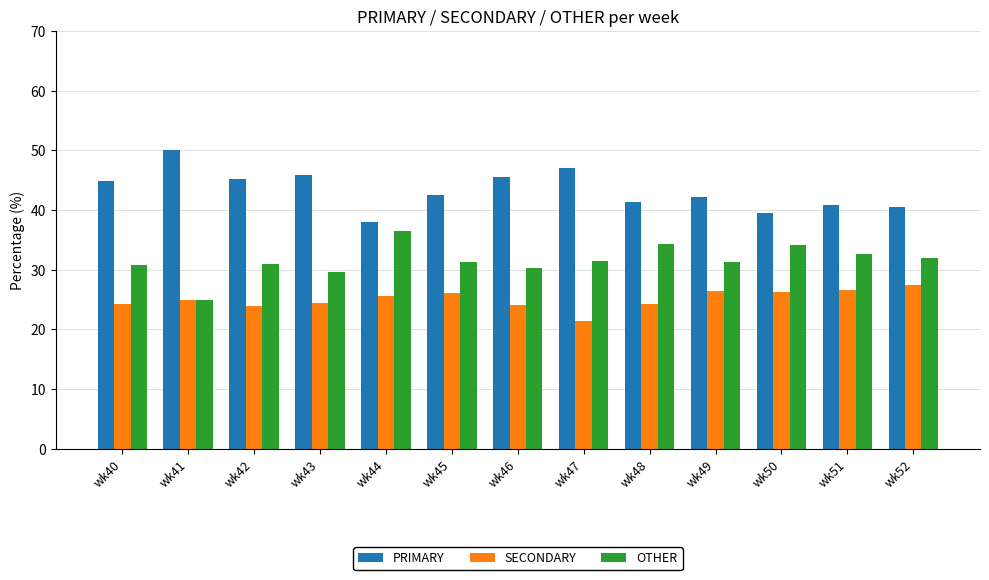

How many bars are there in each group?

3